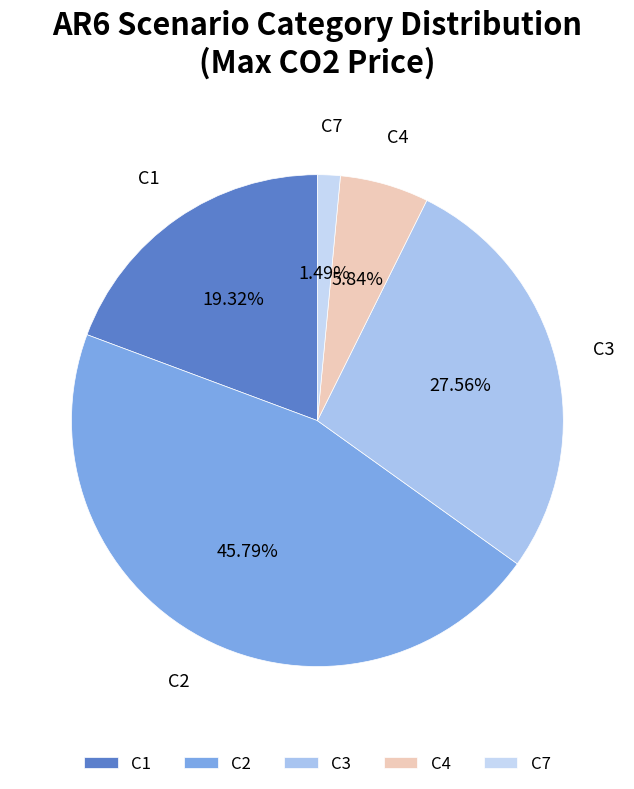

What percentage do C1 and C7 together represent?

20.8%